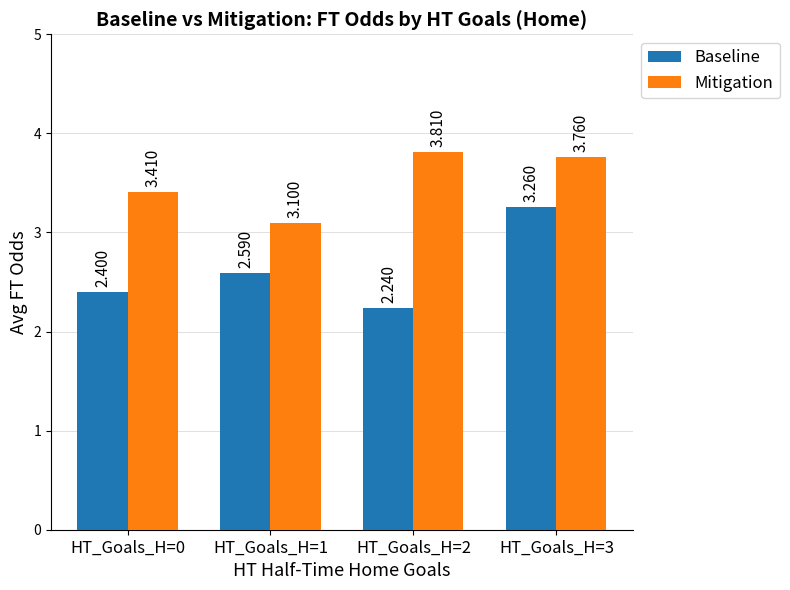

At how many categories does at least one series exceed 3?

4